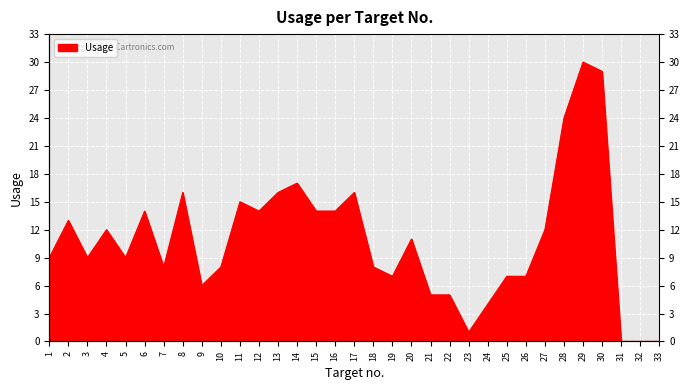

Rank the categories by value from lowest to highest.

31, 32, 33, 23, 24, 21, 22, 9, 19, 25, 26, 7, 10, 18, 1, 3, 5, 20, 4, 27, 2, 6, 12, 15, 16, 11, 8, 13, 17, 14, 28, 30, 29